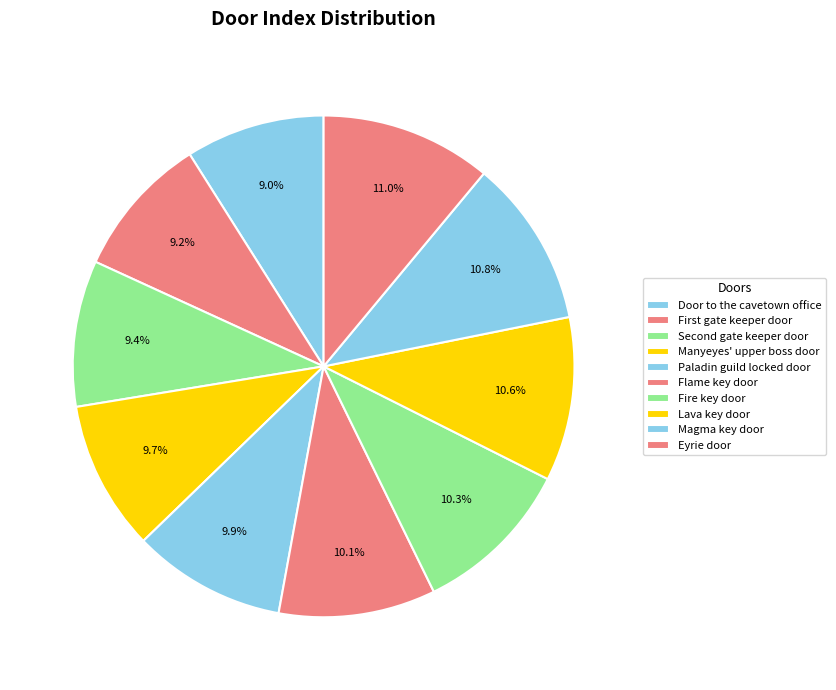

Is it true that Door to the cavetown office is 9% of the pie?

True